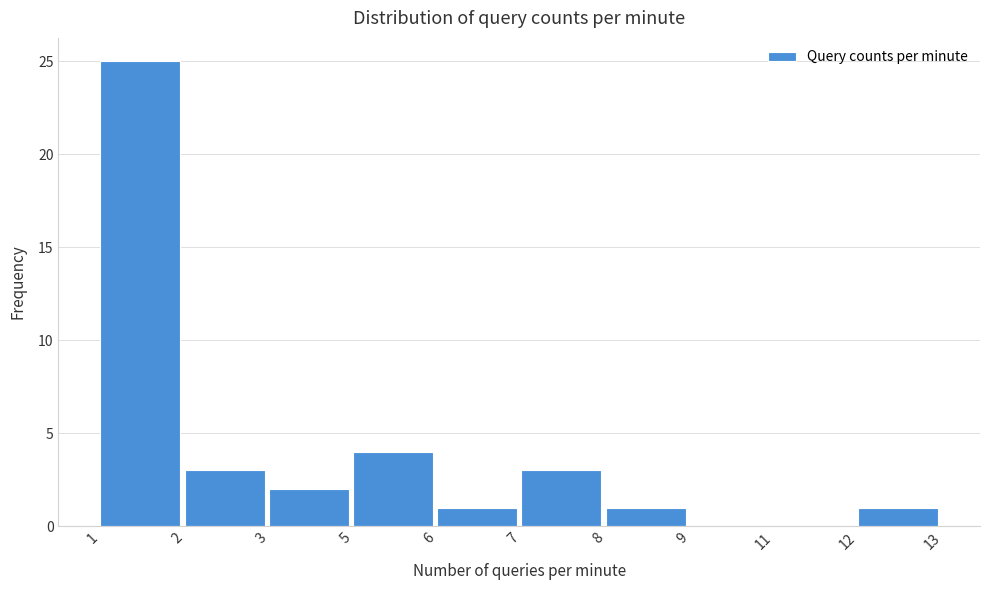

Reading left to right, extract all data points from this chart.

1=25	2=3	3=2	5=4	6=1	7=3	8=1	9=0	11=0	12=1